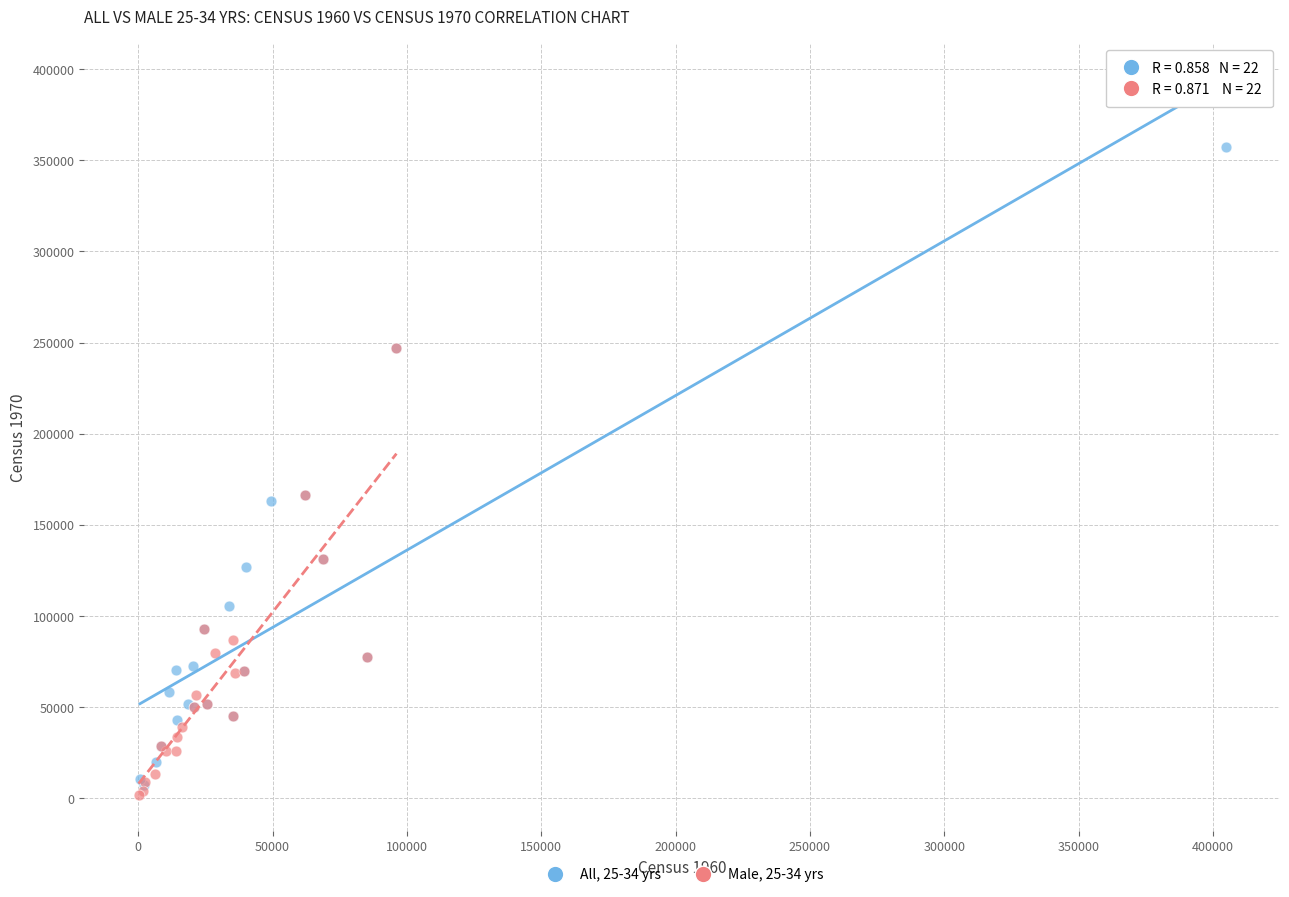

Which series has the largest Y range (max minus min)?

All, 25-34 yrs